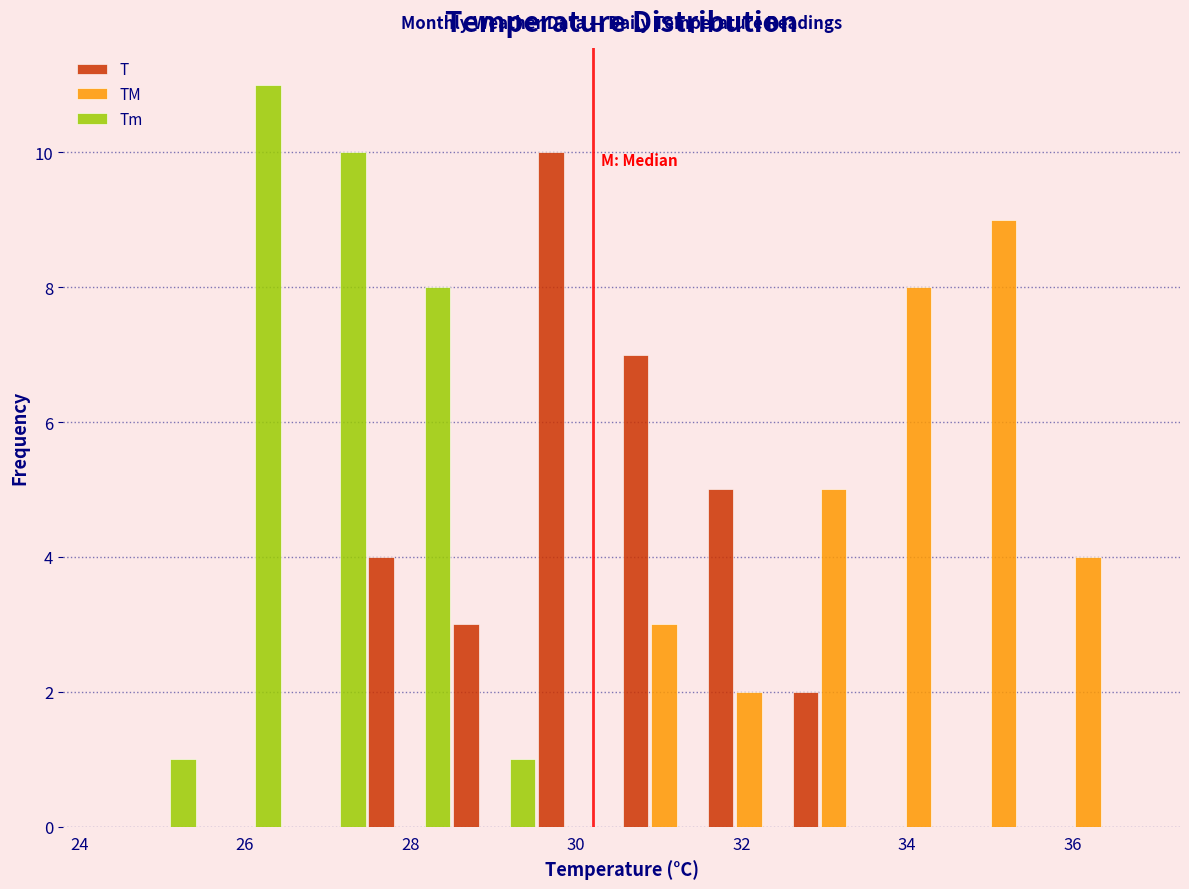

In the Tm series, which range on the x-axis has the tallest bar?

25.4 to 26.4